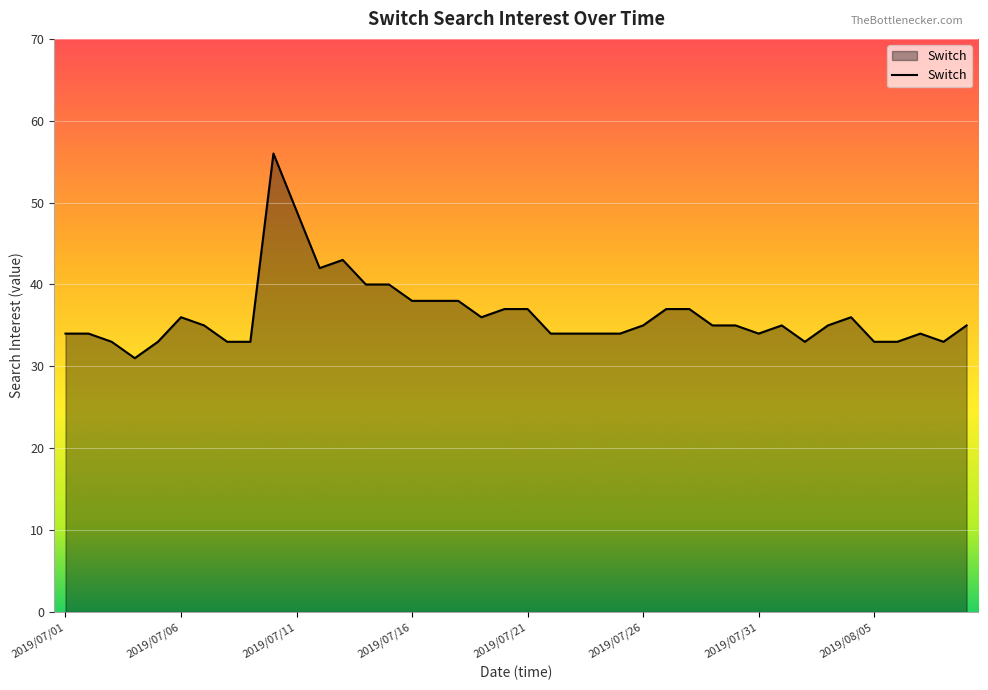

What is the difference between the maximum and minimum values?

25